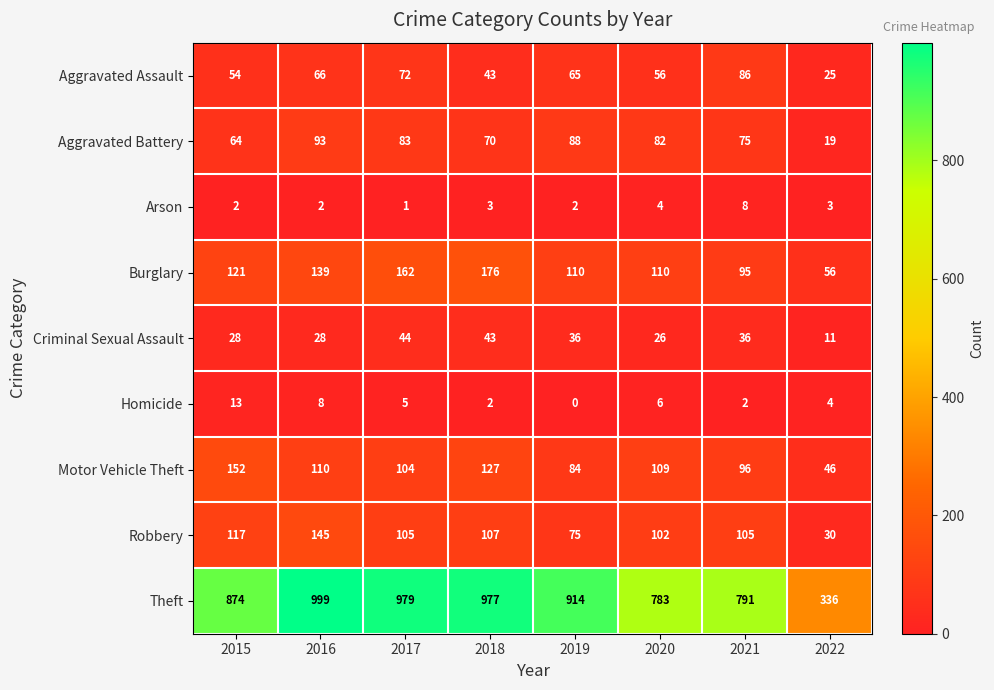

Read the Robbery value at 2022, to the nearest 10.

30